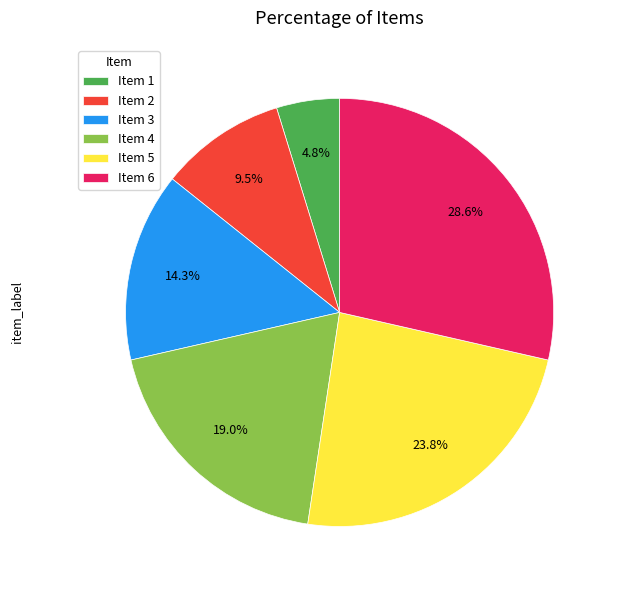

What is the total percentage of Item 6 and Item 3?

42.9%